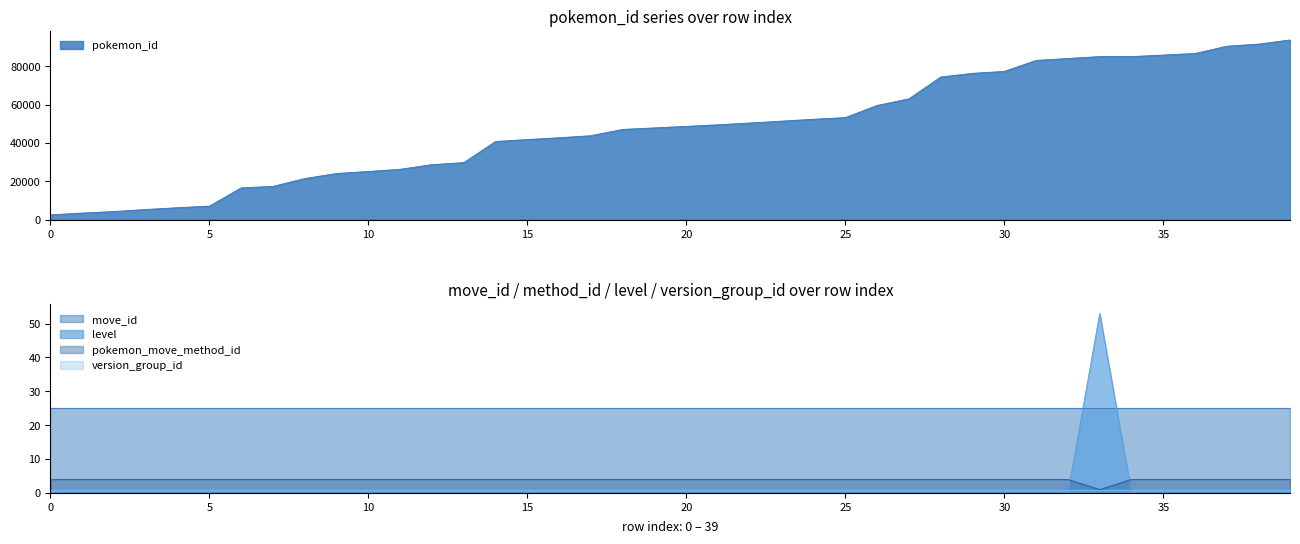

At how many categories does at least one series exceed 71469?

12